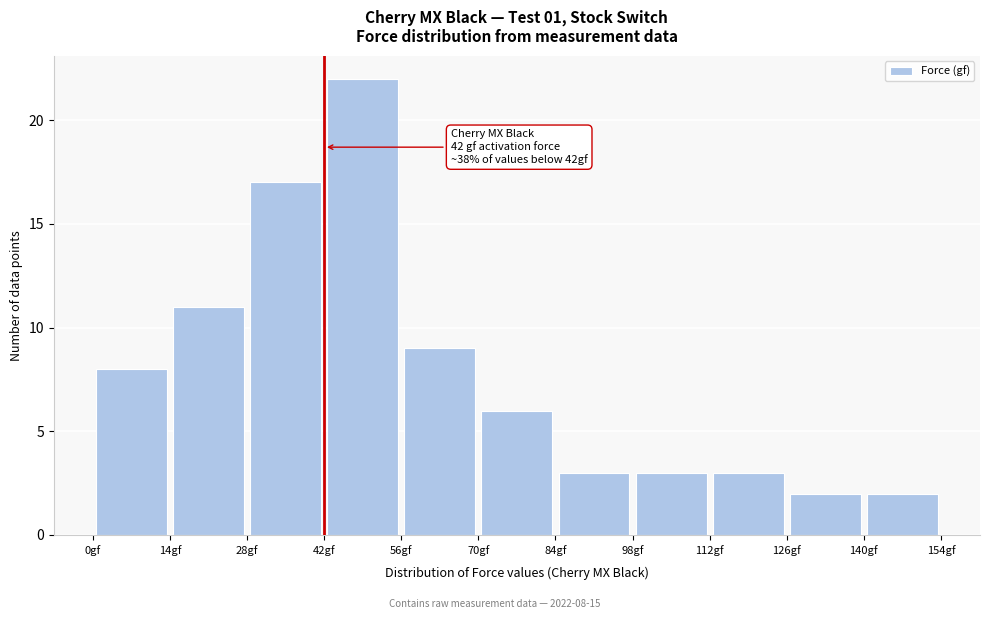

Over which range of the x-axis is the bar tallest?

42 to 56